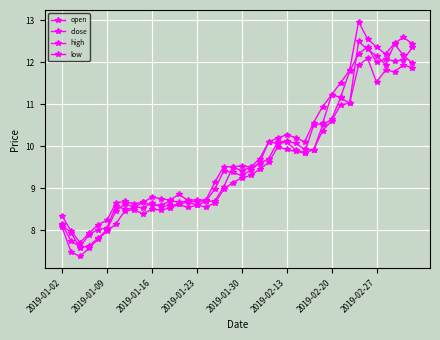

Rank the series by their maximum value, from highest to lowest.

high, open, close, low